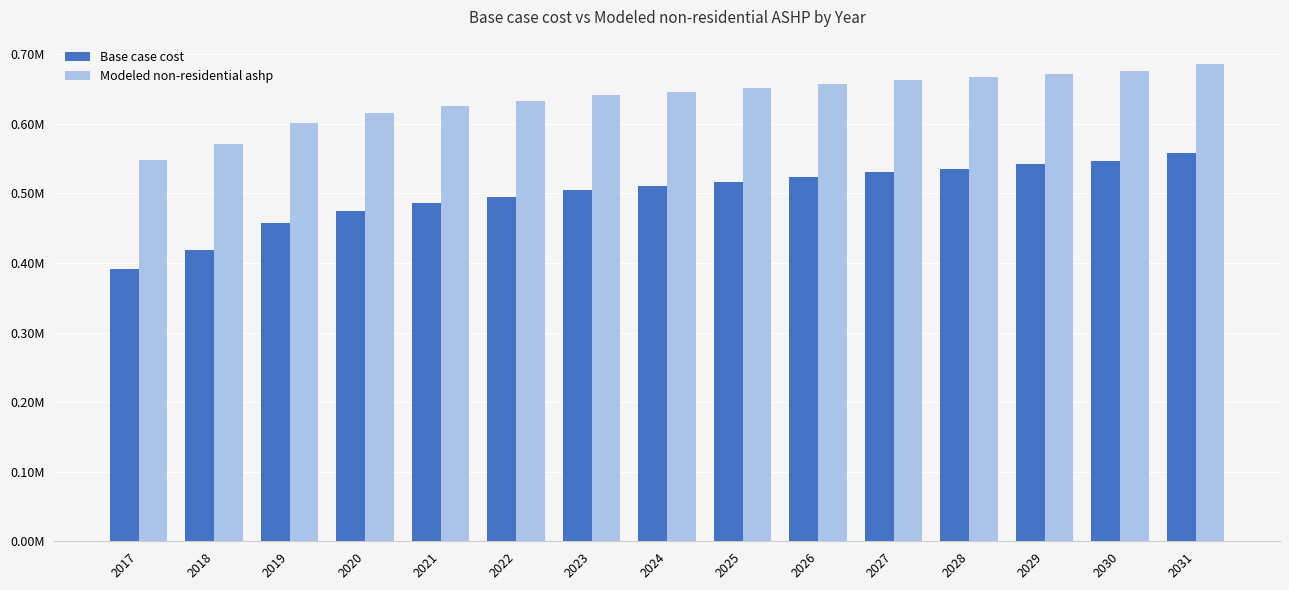

What are all the series names shown in the legend?

Base case cost, Modeled non-residential ashp